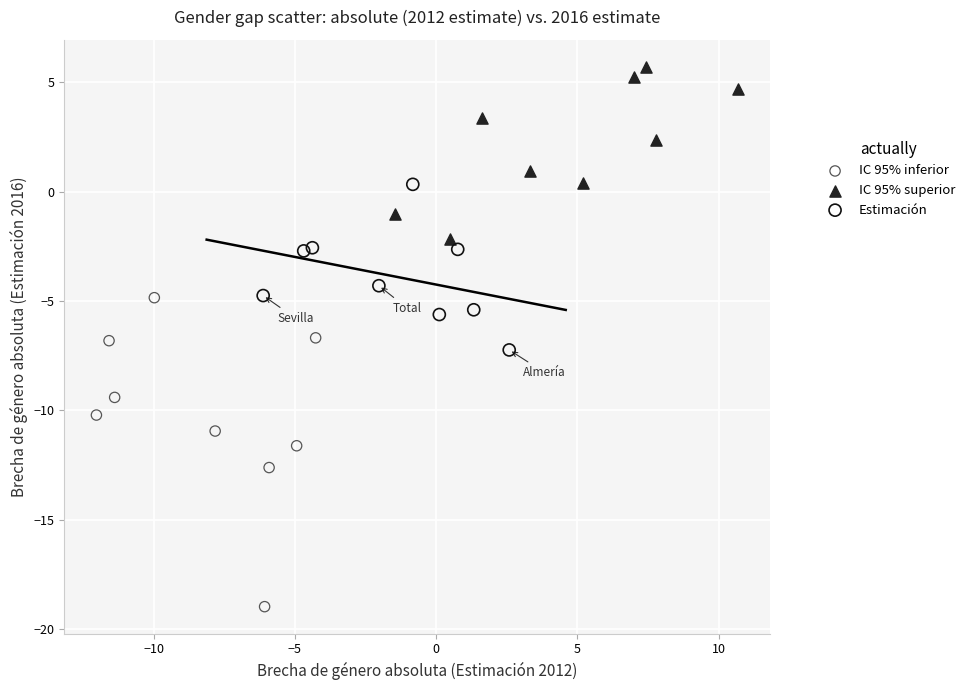

Which series reaches the minimum Y coordinate?

IC 95% inferior